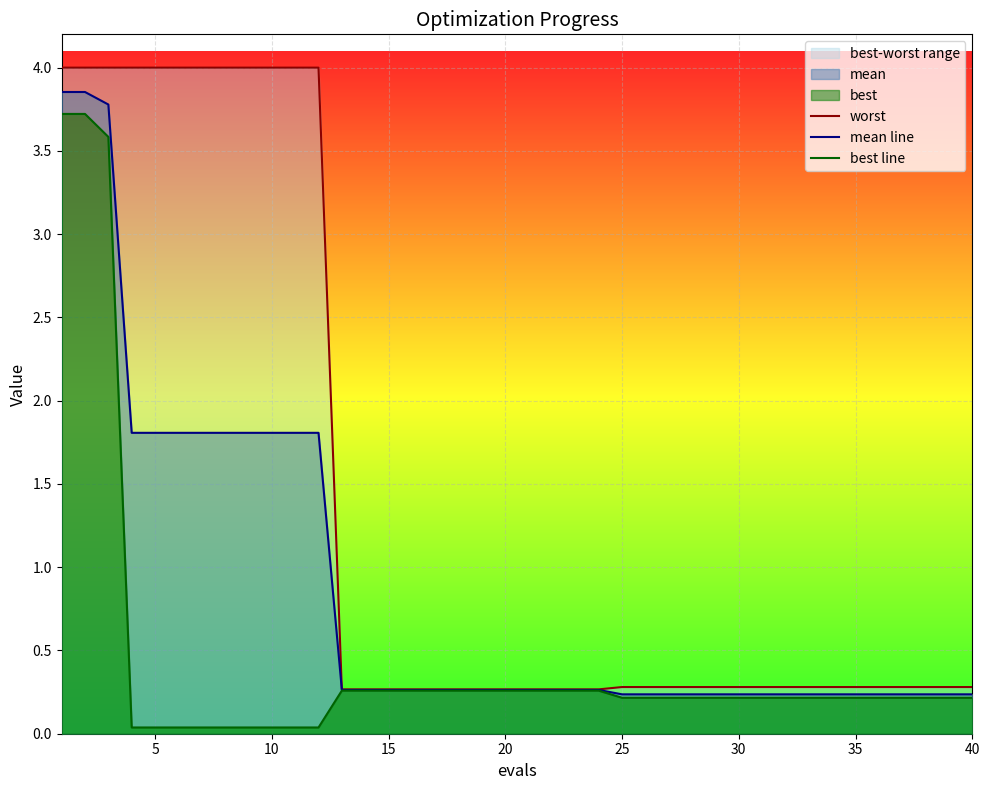

Is it true that mean line equals 0.2 at 25?

True